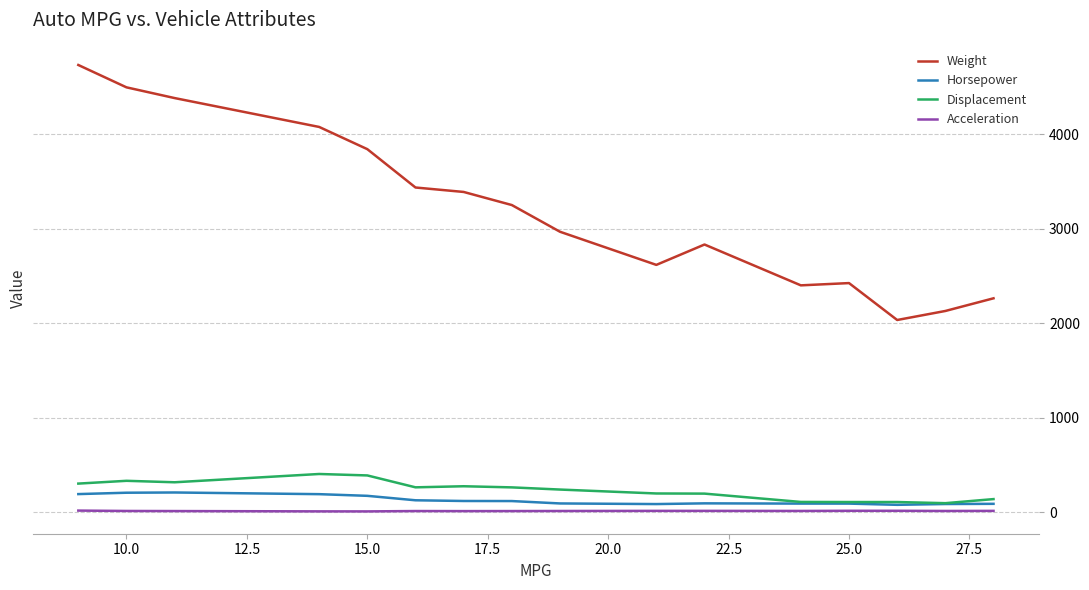

What are all the series names shown in the legend?

Weight, Horsepower, Displacement, Acceleration